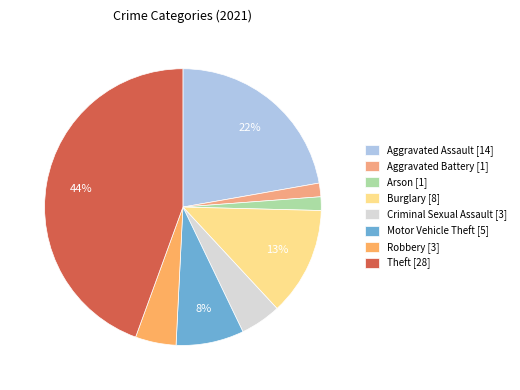

To the nearest percent, what percentage of the pie is Criminal Sexual Assault?

5%